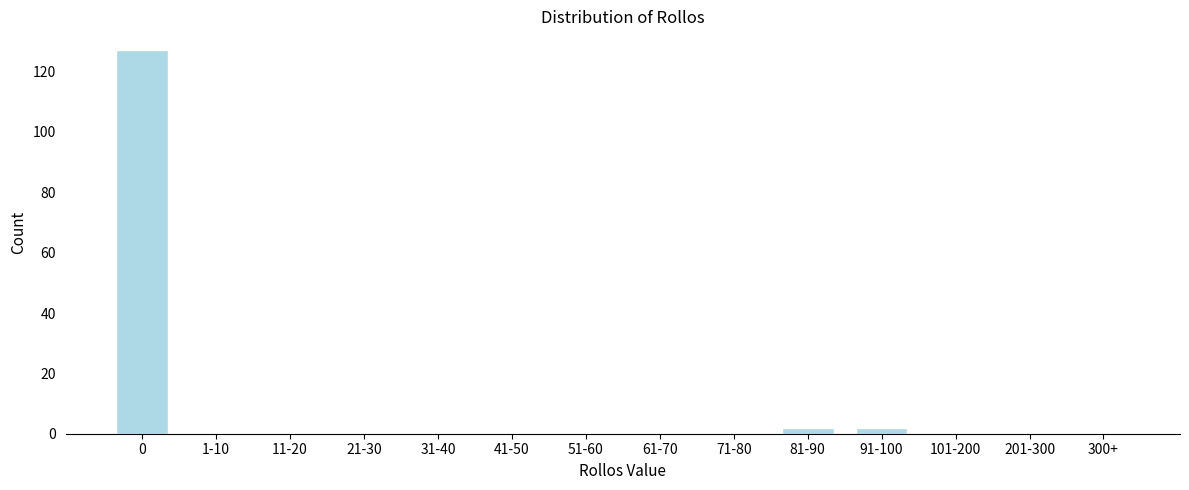

Reading left to right, transcribe all the data shown in this chart.

0=127	1-10=0	11-20=0	21-30=0	31-40=0	41-50=0	51-60=0	61-70=0	71-80=0	81-90=2	91-100=2	101-200=0	201-300=0	300+=0